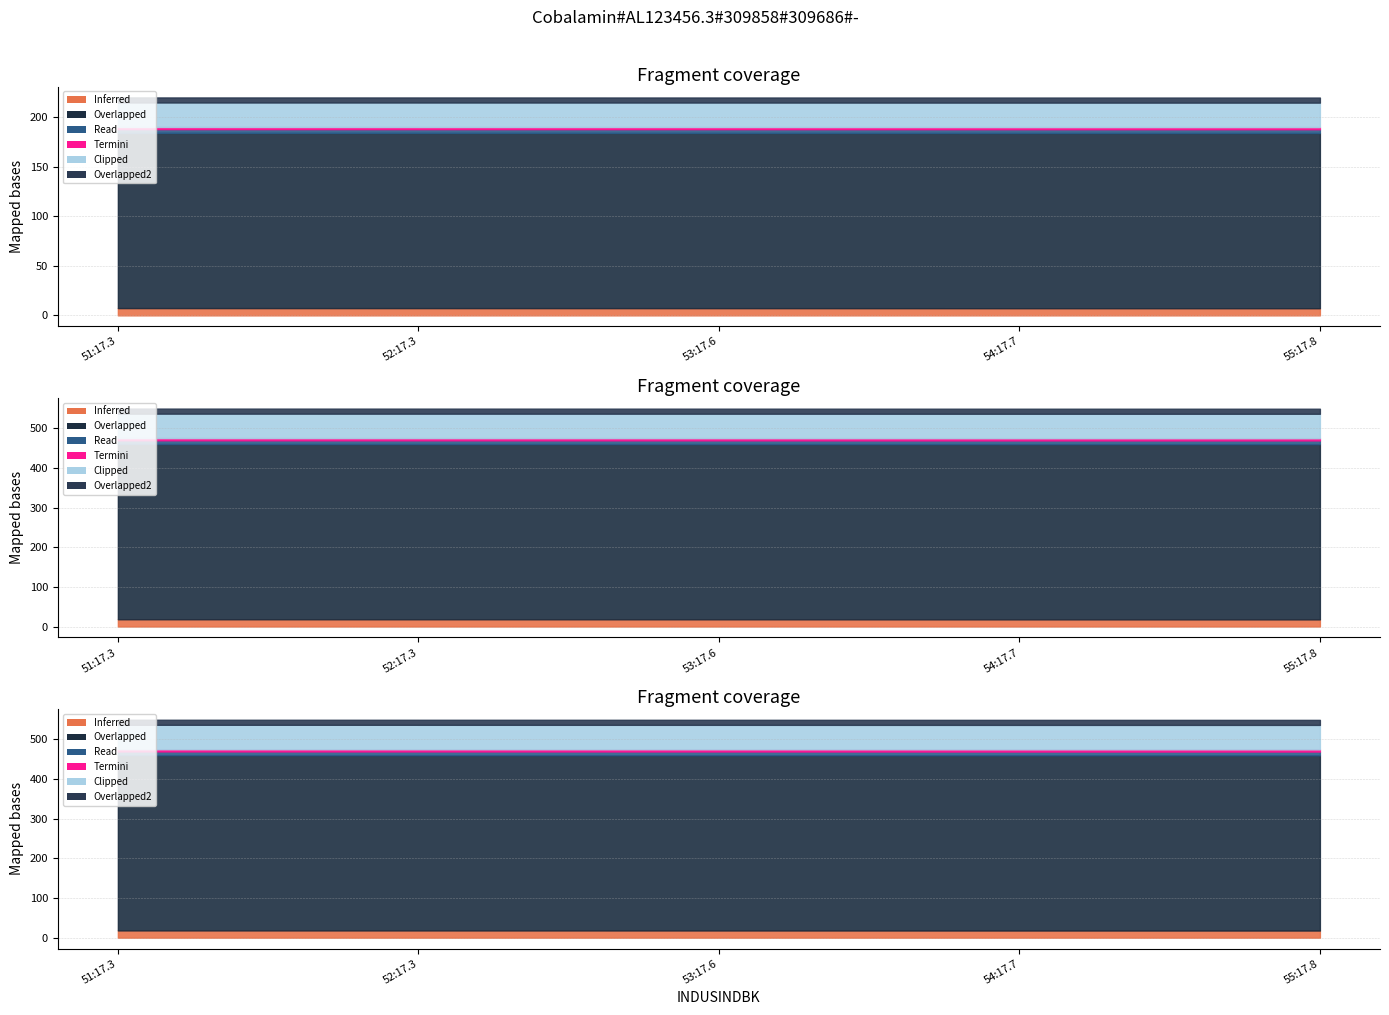

How many categories are shown in the chart?

5